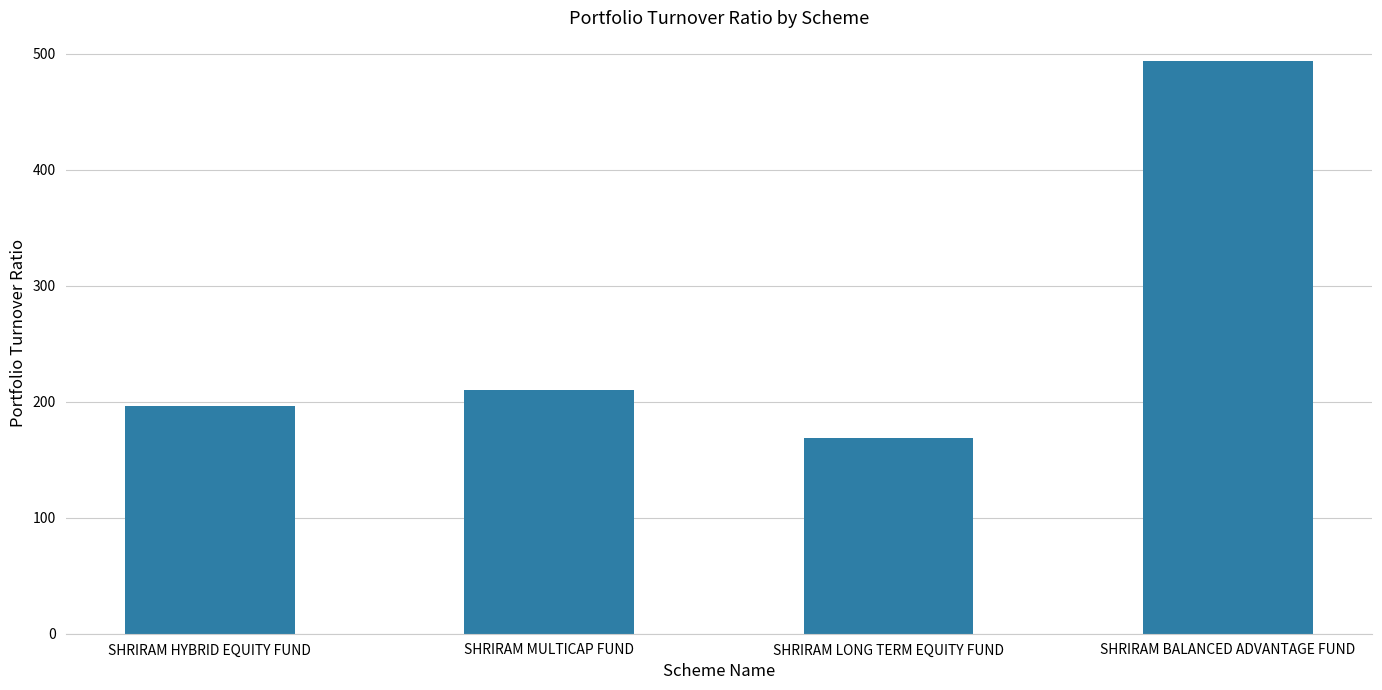

What is the maximum value shown in the chart?

493.8